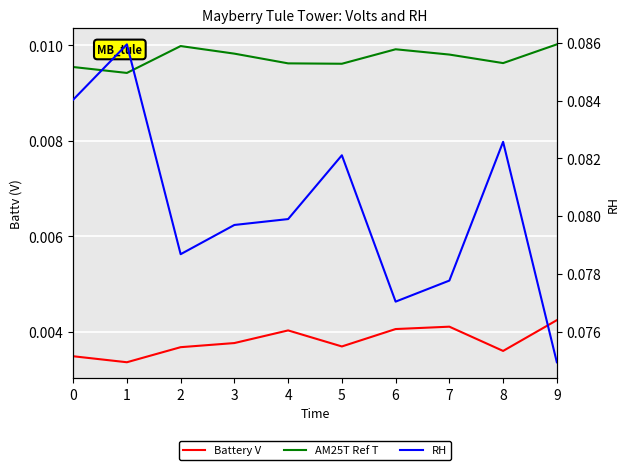

How many interior local peaks does the RH series have?

3